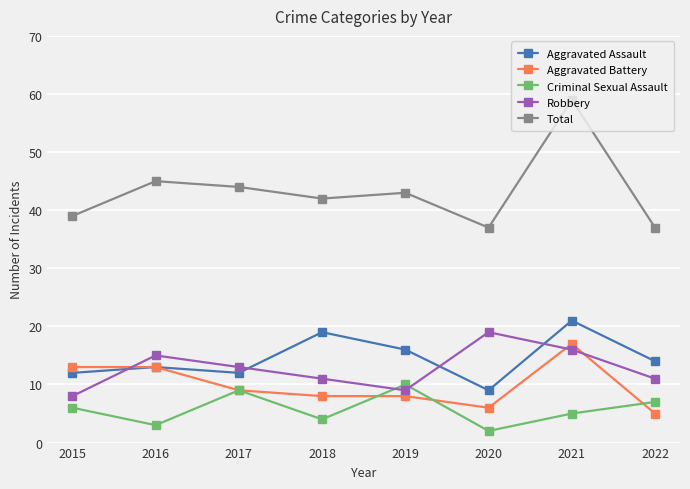

Which series has the widest spread of values?

Total